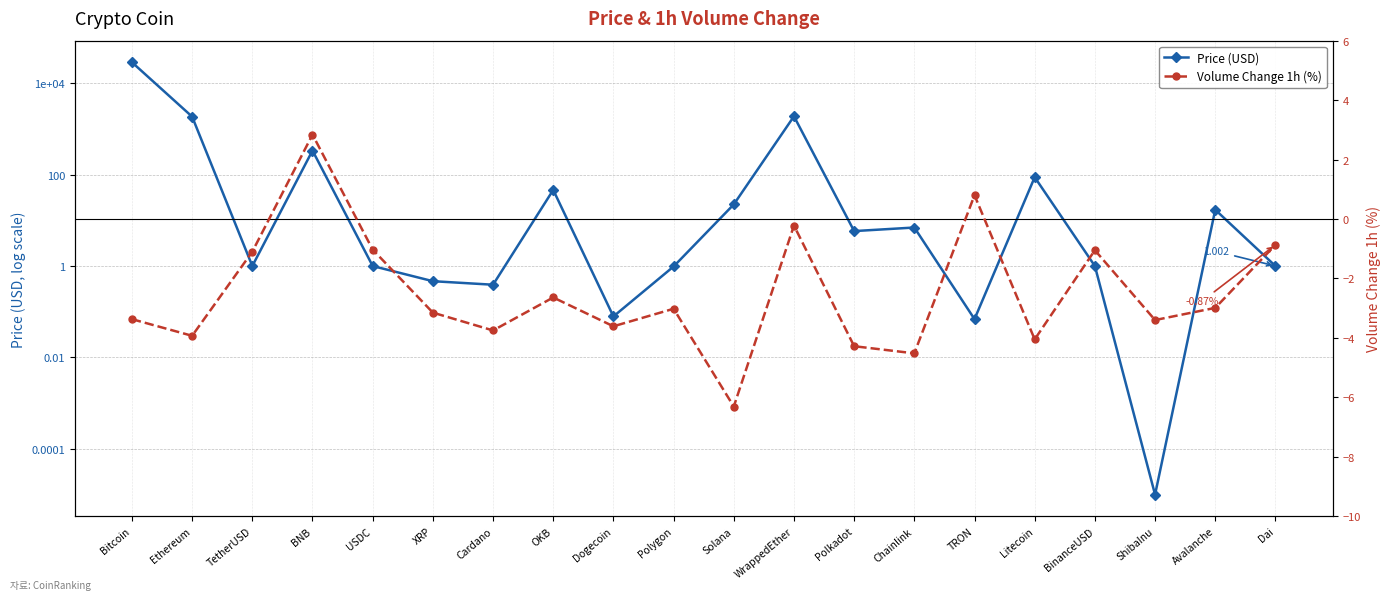

What is the sum of all Volume Change 1h (%) values?

-49.6